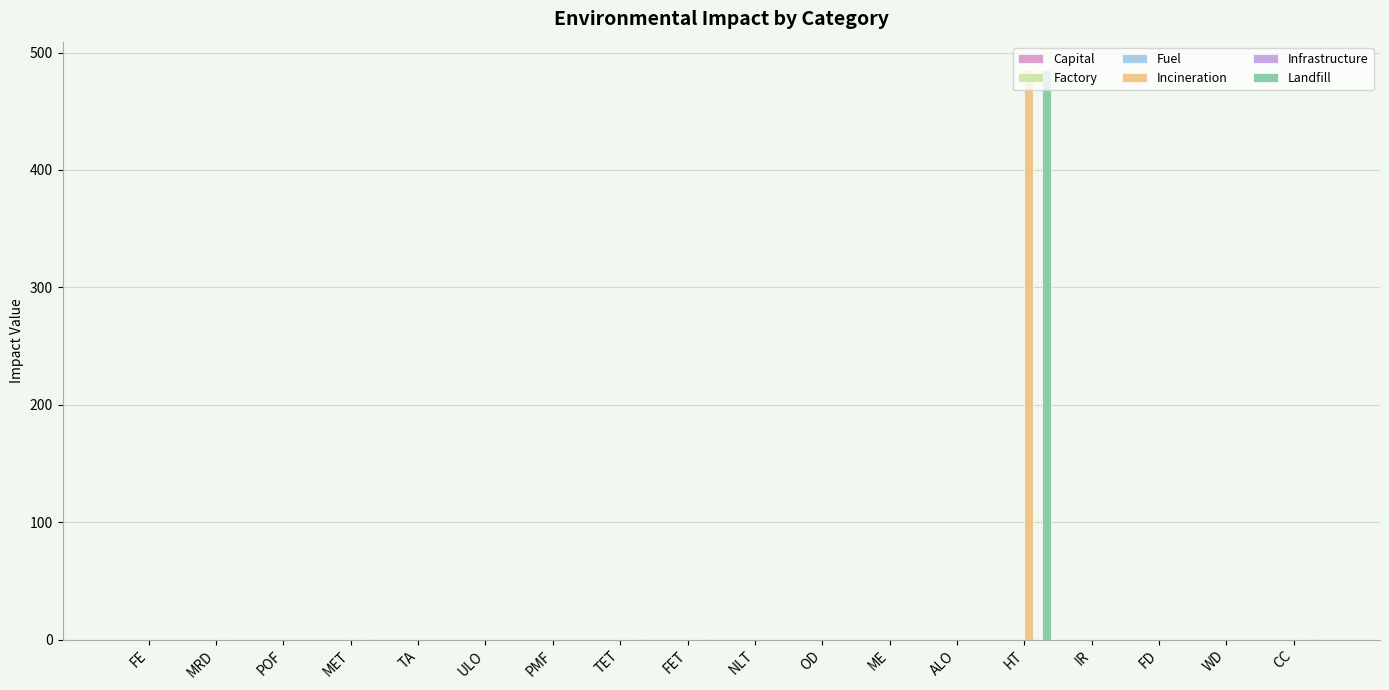

Are the bars horizontal?

No